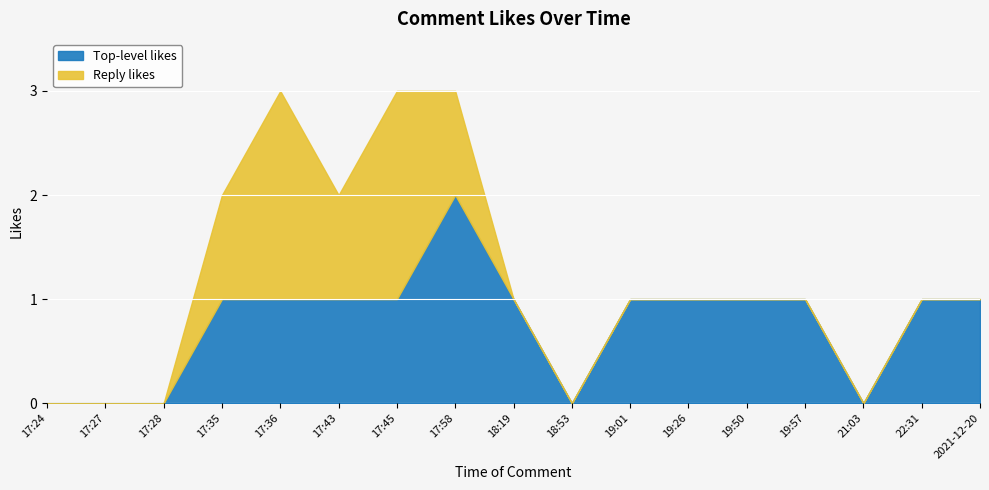

Which series has the largest total across all categories?

Top-level likes